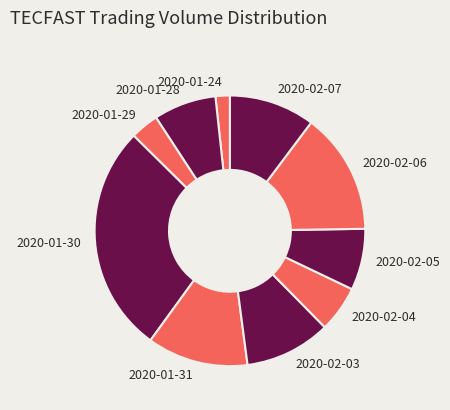

How many segments does this pie chart have?

10